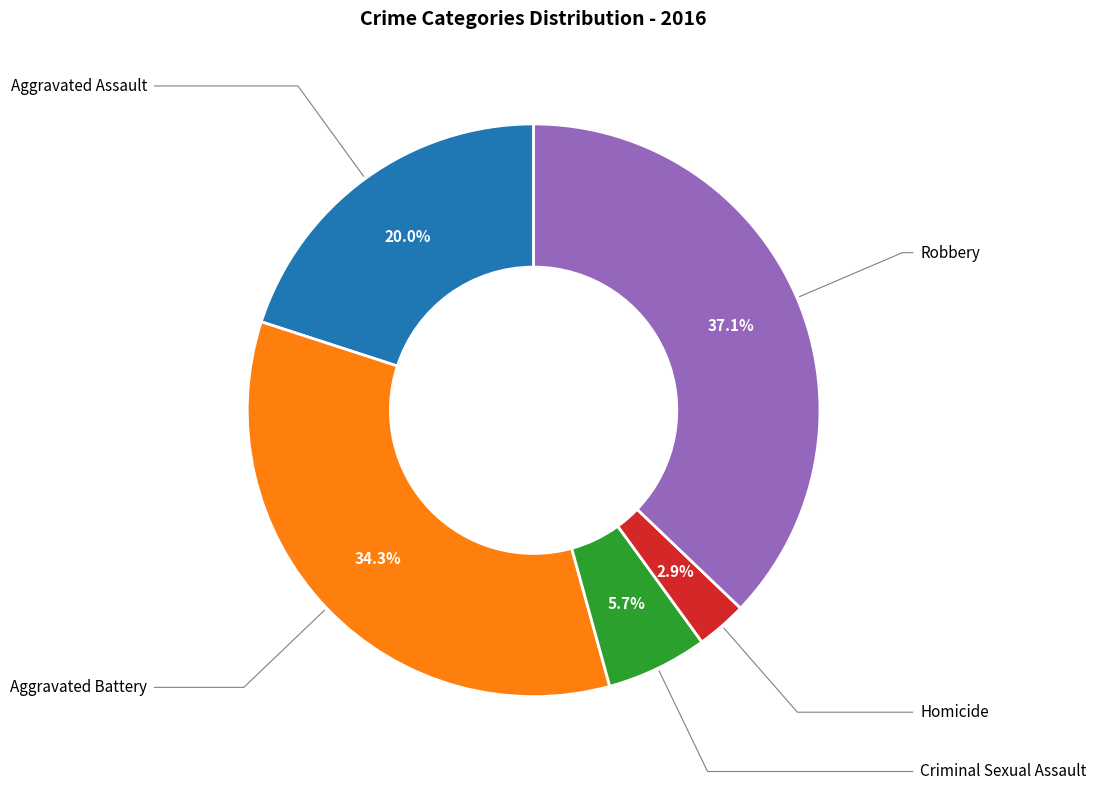

Is there a majority slice in this chart?

No